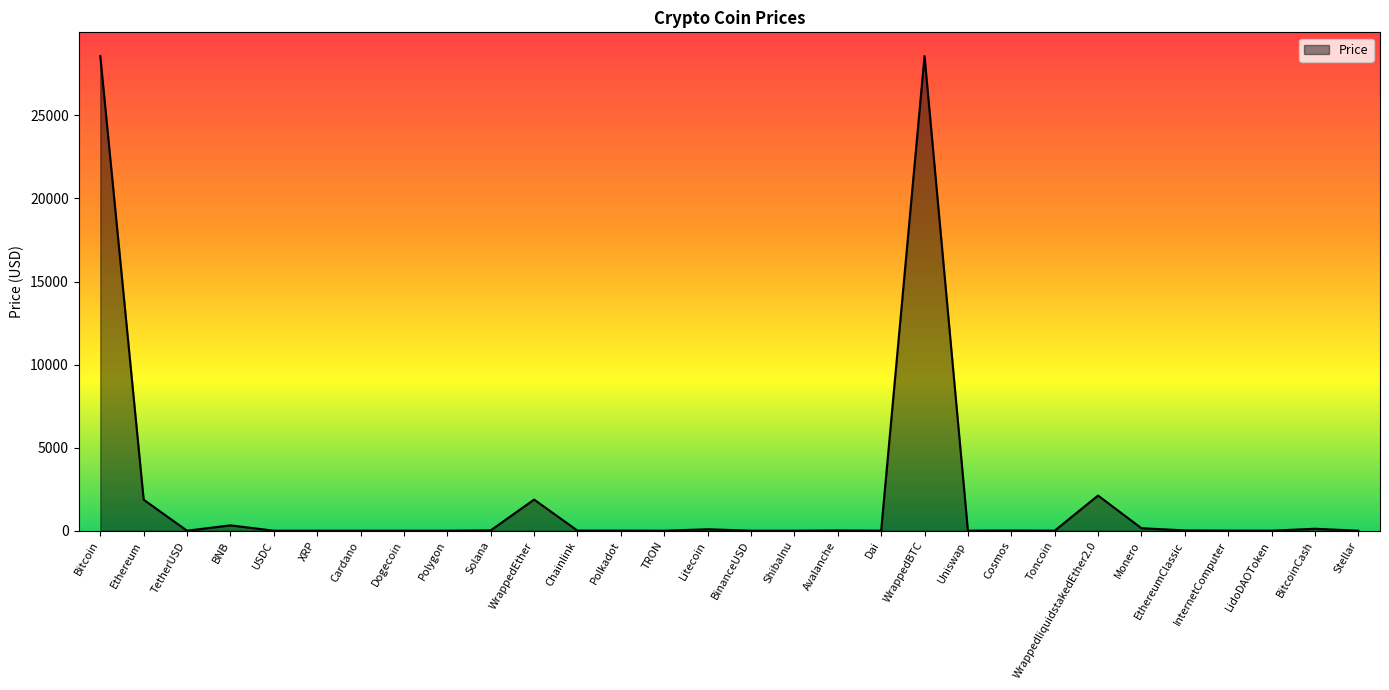

What is the difference between the values at Solana and Polygon?

20.9